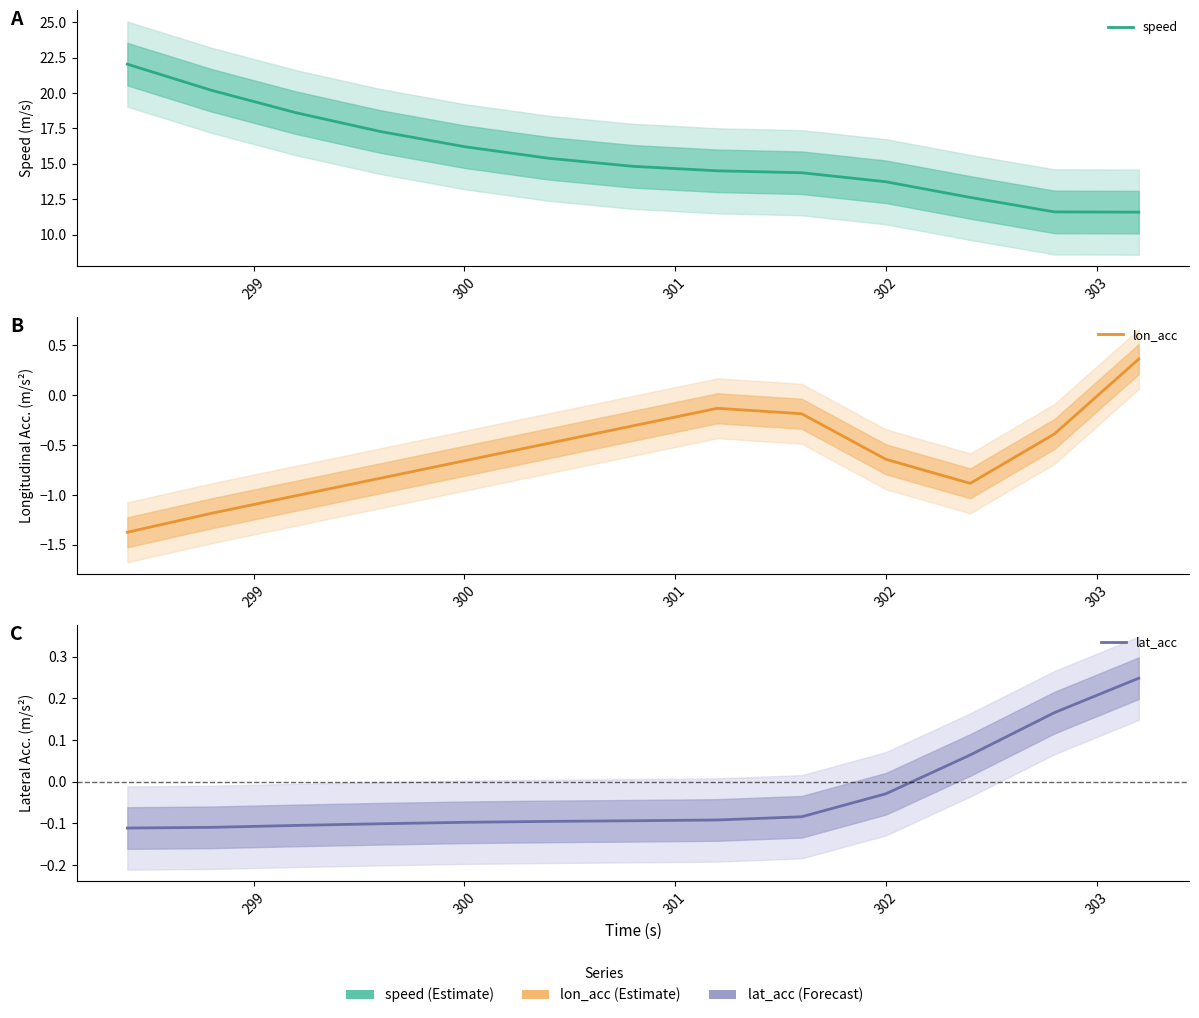

Which series changed the most between 300 and 303?

speed